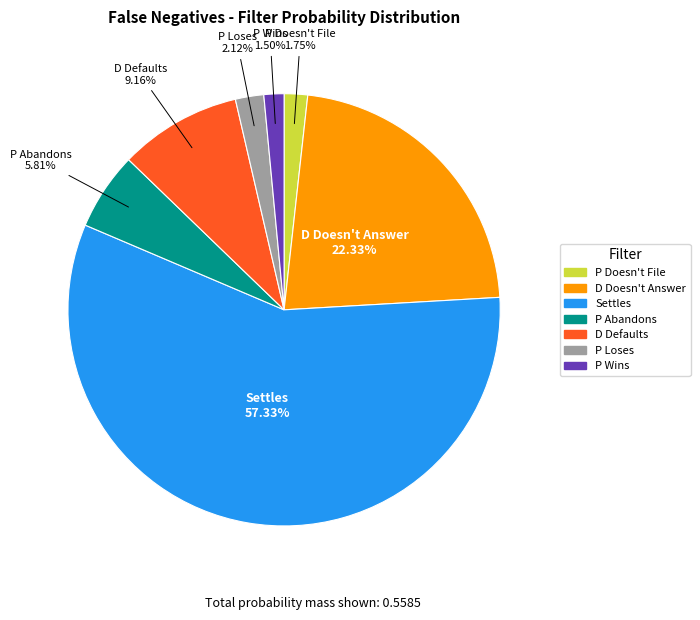

Does any single category account for the majority?

Yes